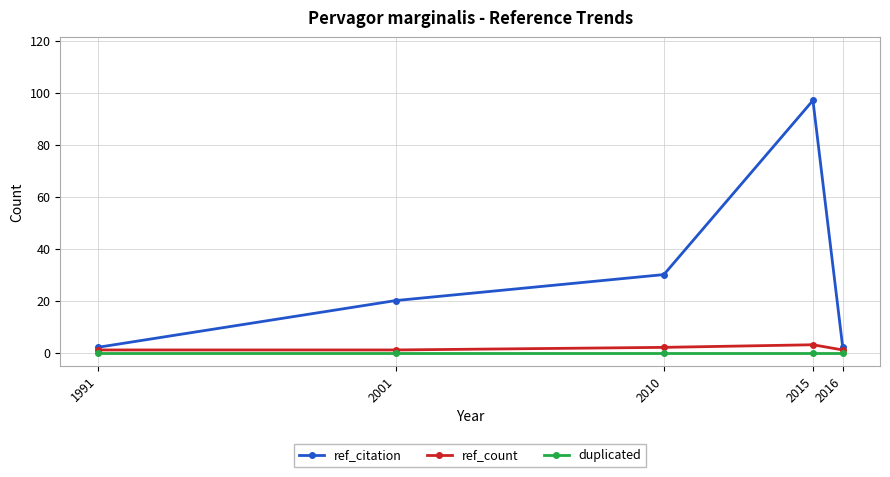

True or false: duplicated and ref_citation cross at least once.

False